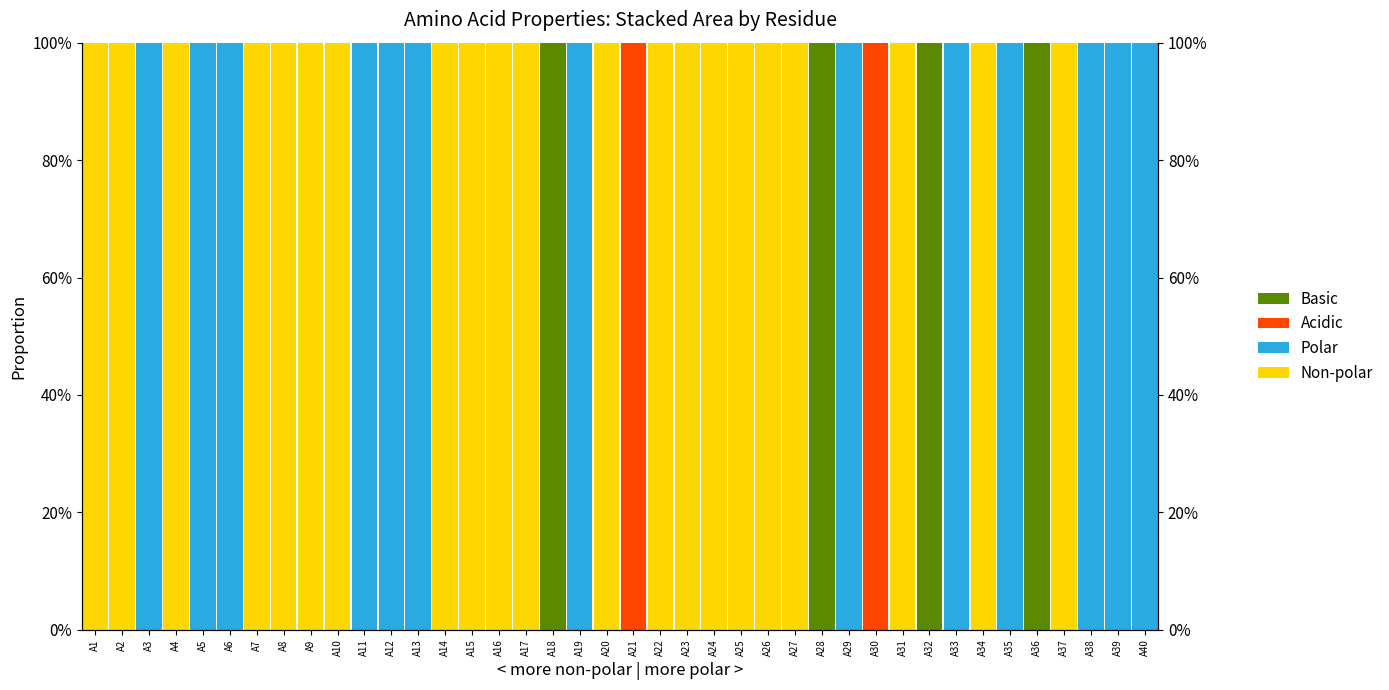

The value of Acidic at A17 is -1. True or false?

False